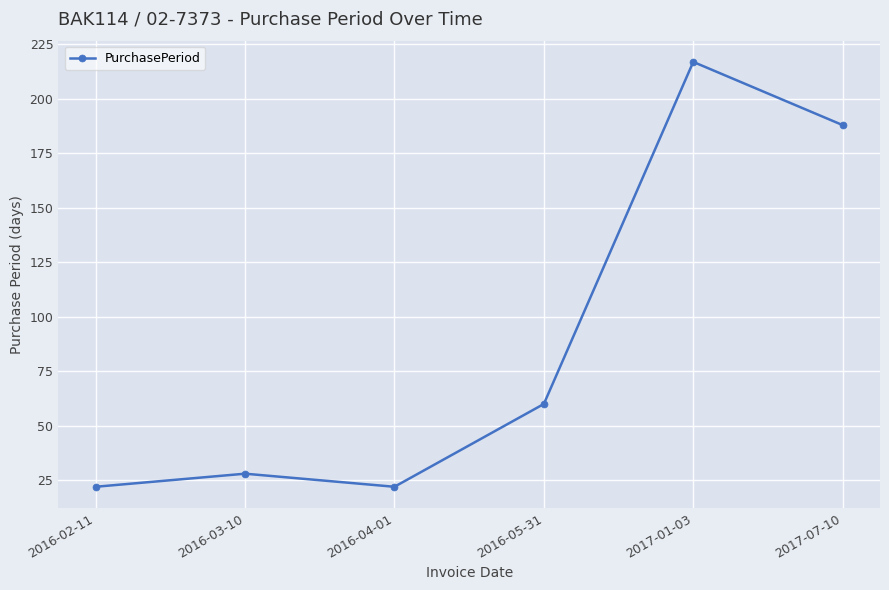

The chart shows a value of 100 at 2016-05-31. True or false?

False